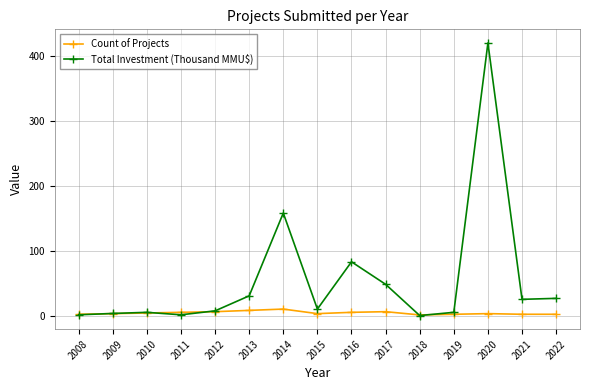

Rank the series by their maximum value, from highest to lowest.

Total Investment (Thousand MMU$), Count of Projects